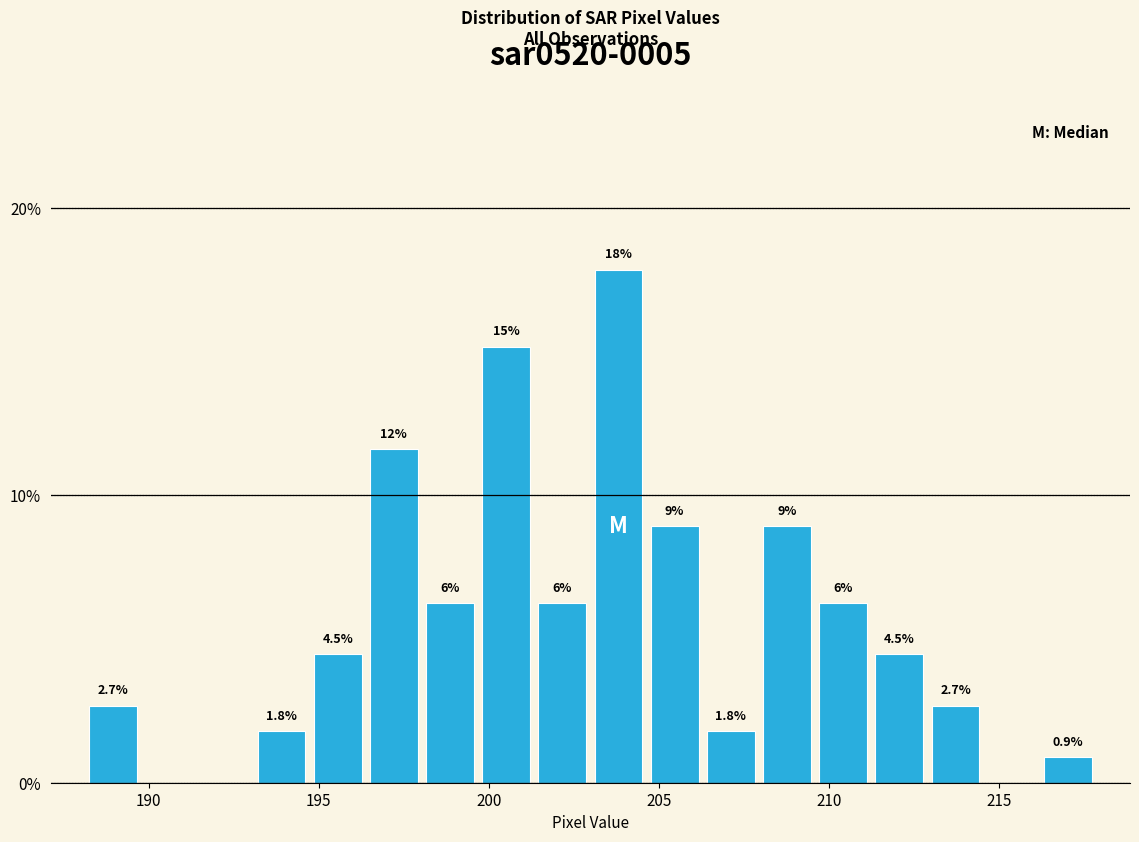

Around what value on the x-axis is the tallest bar? Give the approximate position of its centre, as read against the axis.

204.0